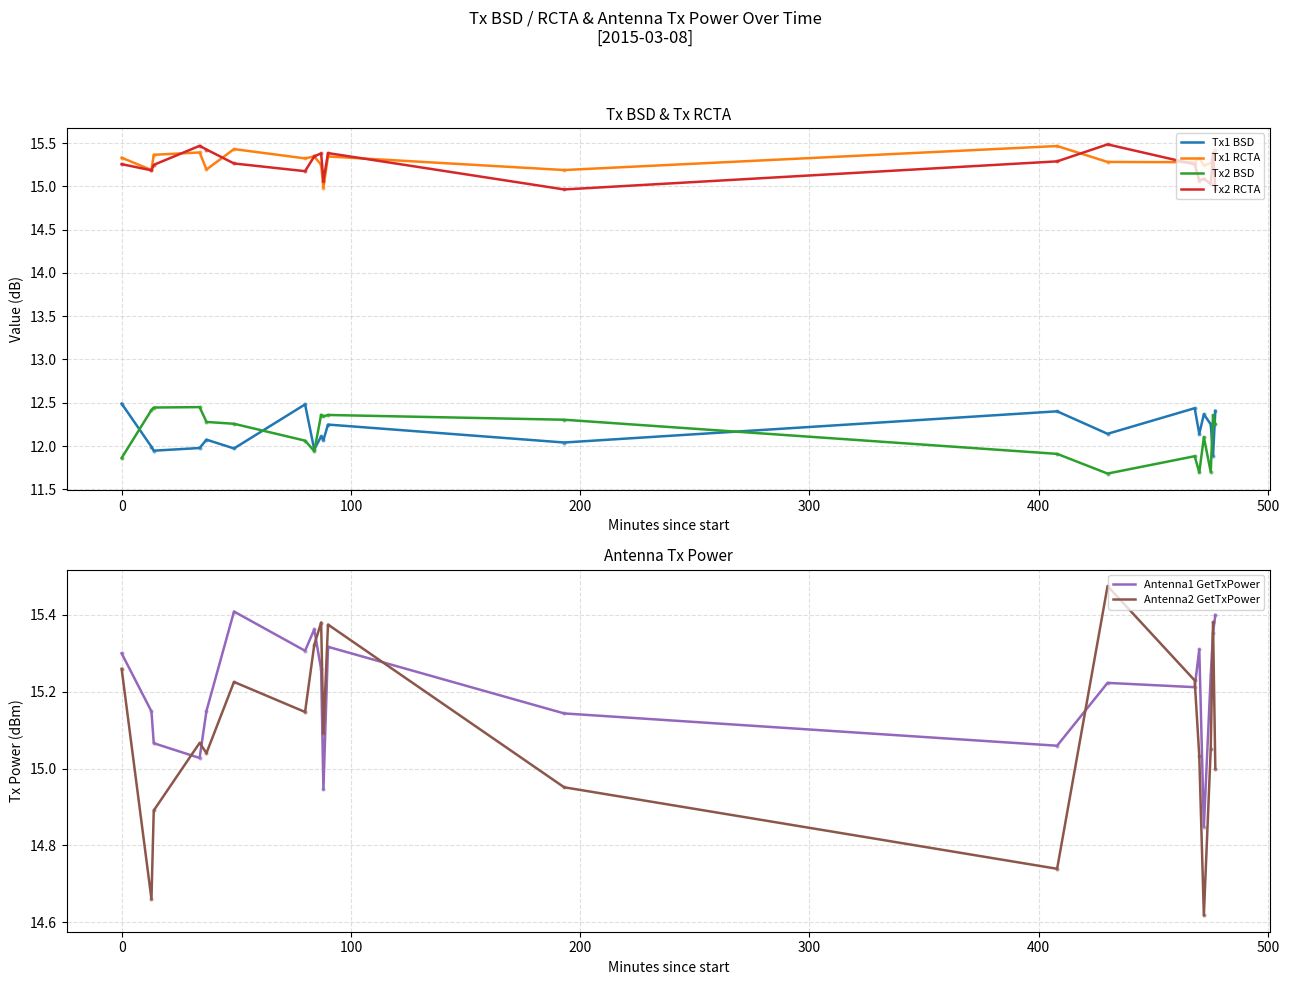

True or false: Tx2 BSD and Tx1 RCTA intersect in this chart.

False